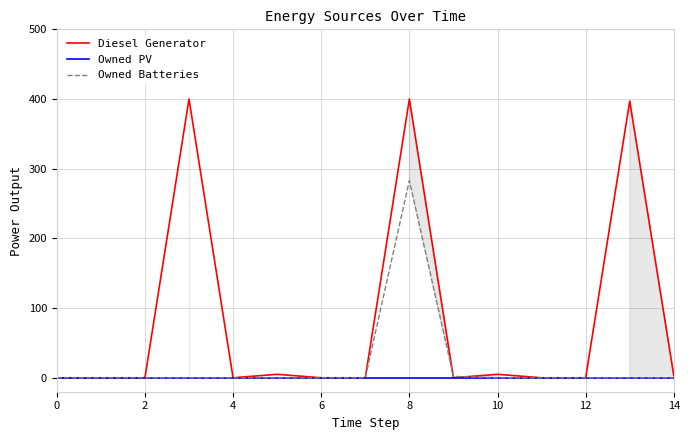

Rank the series by their maximum value, from highest to lowest.

Diesel Generator, Owned Batteries, Owned PV